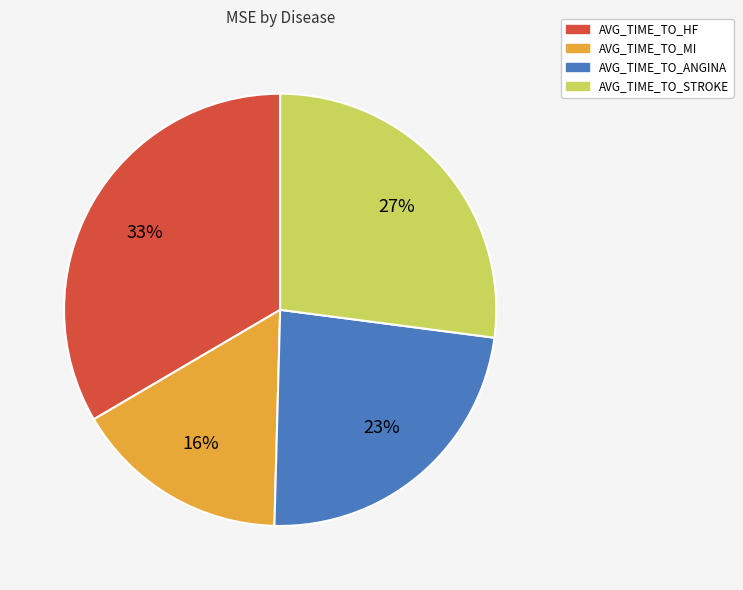

What is the smallest slice in the pie chart?

AVG_TIME_TO_MI